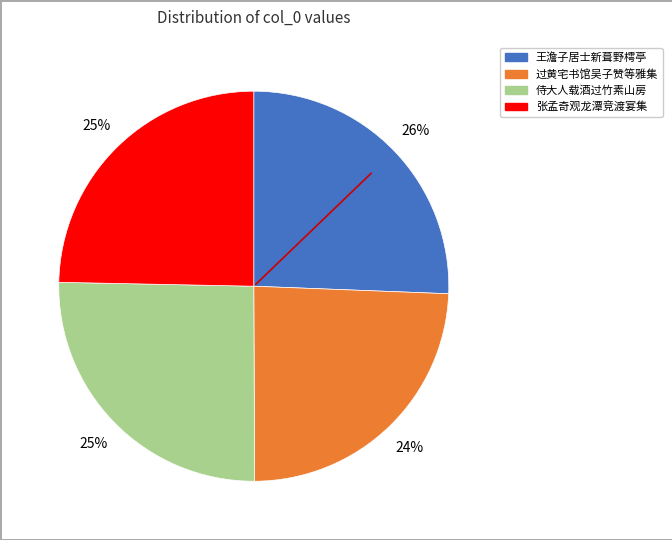

To the nearest percent, what is the average slice percentage?

25%